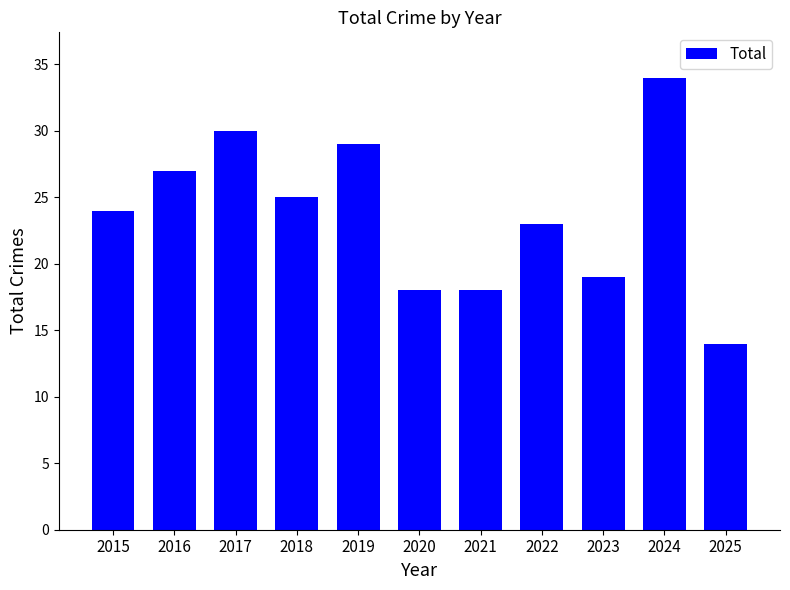

What is the approximate value at 2017, to the nearest 10?

30